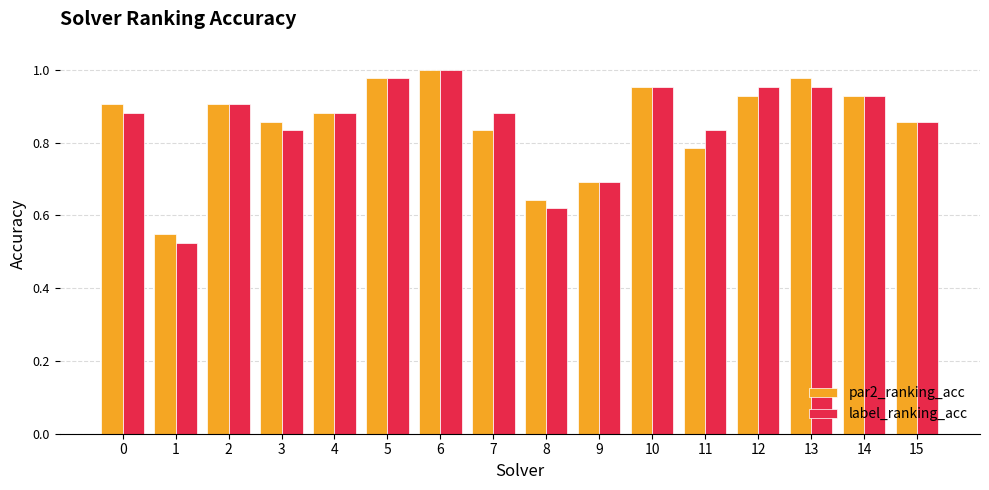

Which category has the highest value across all series?

6